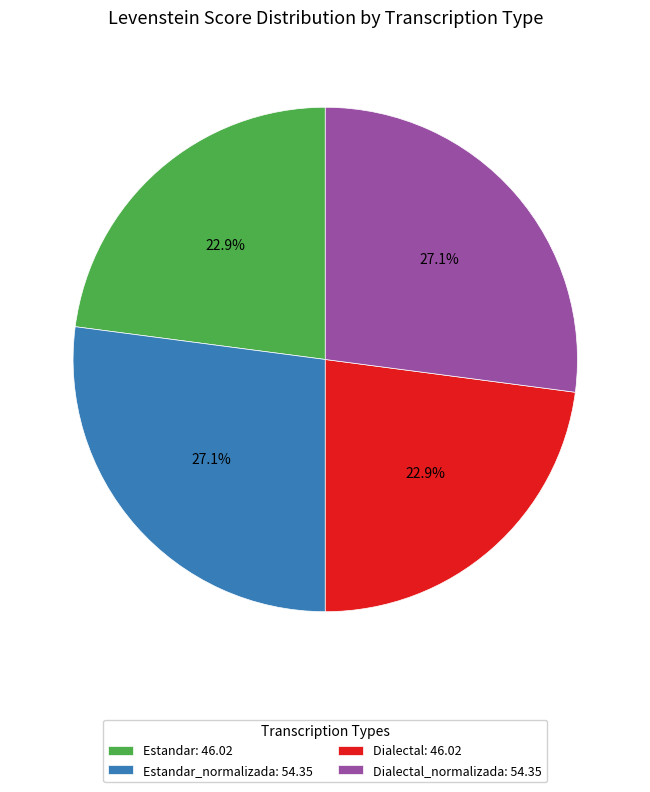

Approximately how many times larger is the value at Dialectal: 46.02 compared to Estandar_normalizada: 54.35?

0.8